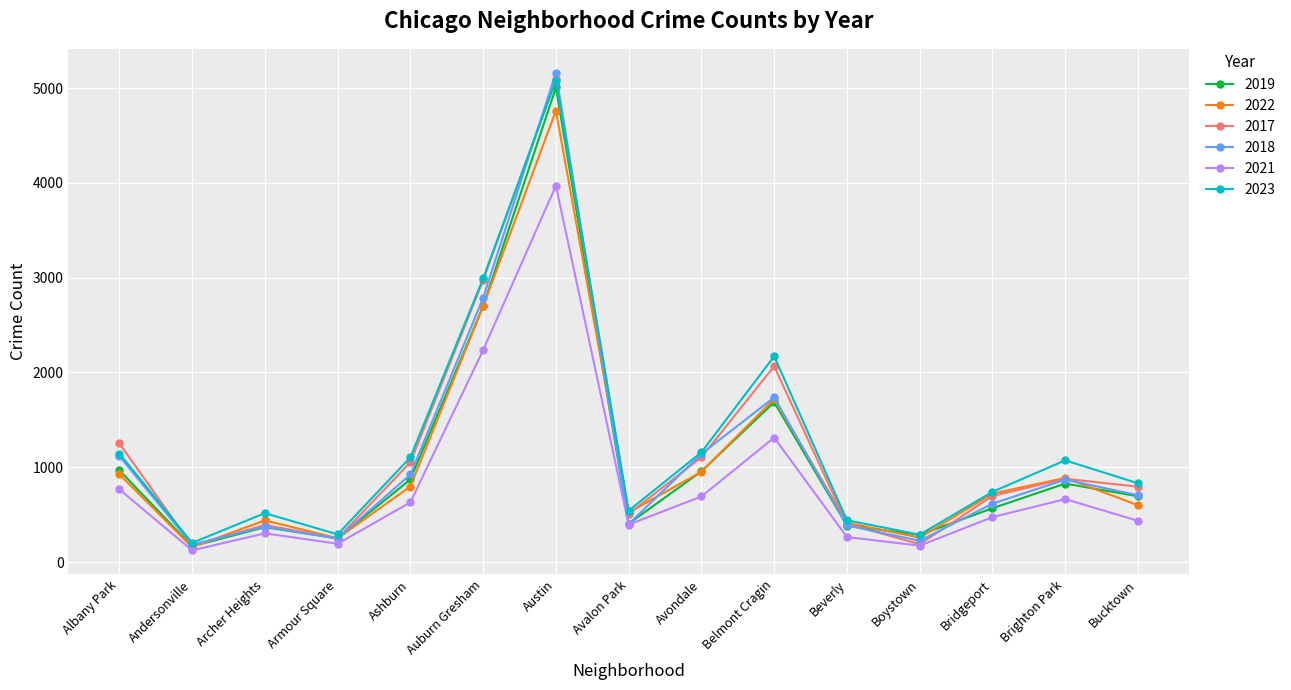

At which category is the sum across all series the highest?

Austin